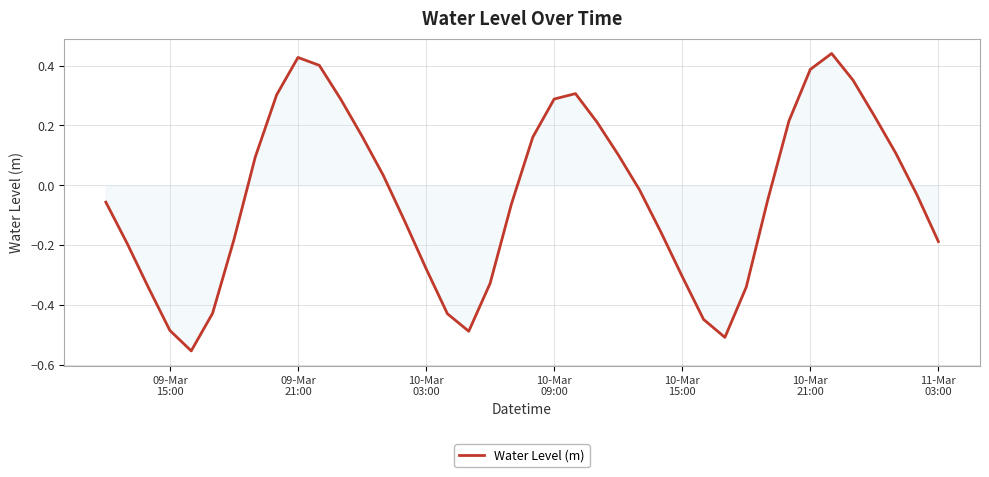

How many points are lower than both their immediate neighbors (excluding endpoints)?

3